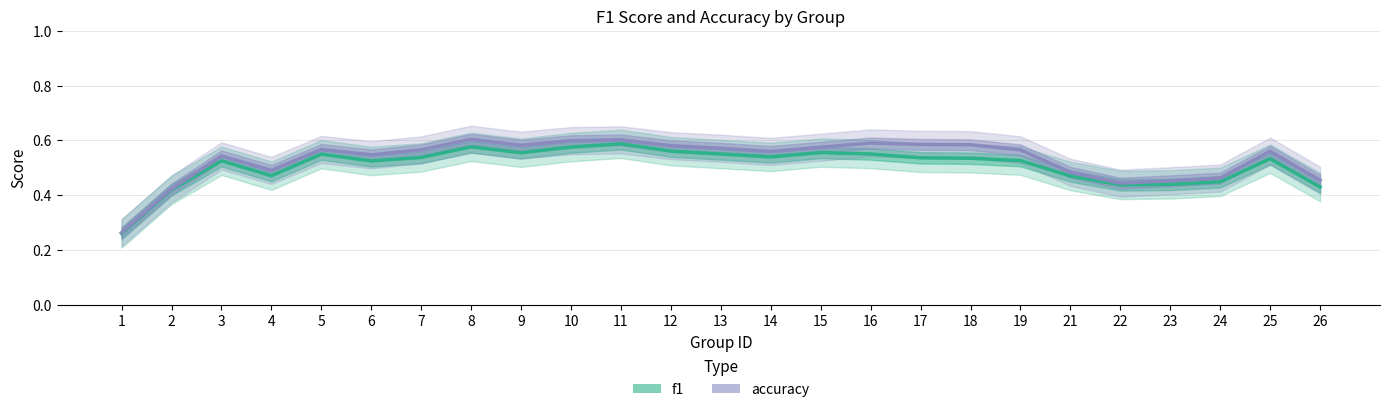

What is the difference between the maximum and minimum values in the f1 series?

0.3